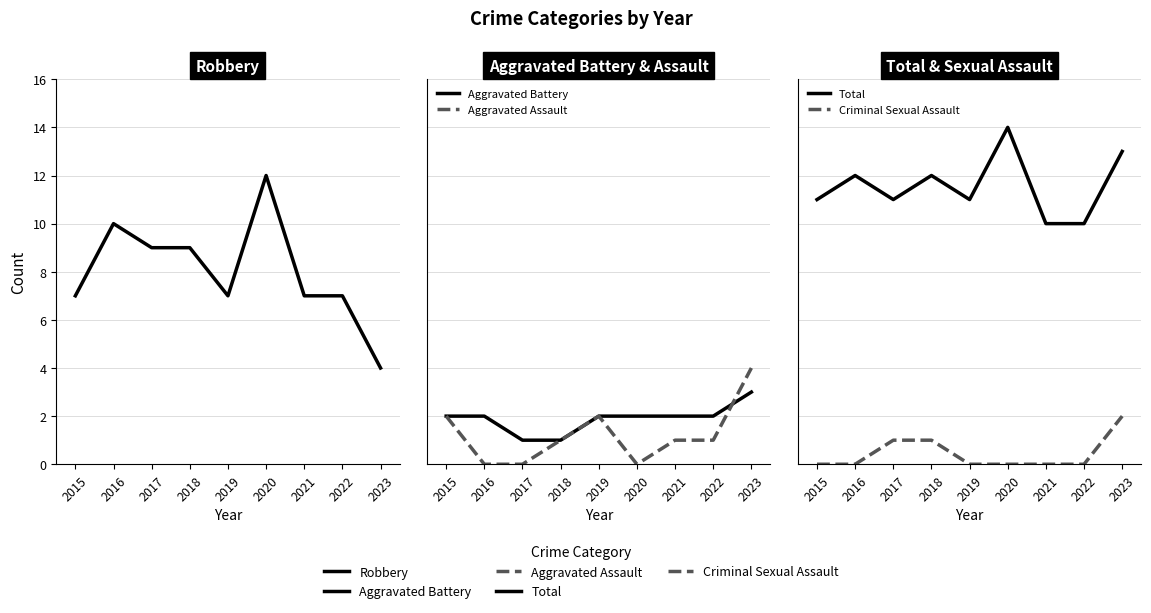

Where does the Aggravated Assault series first go above 1?

2015